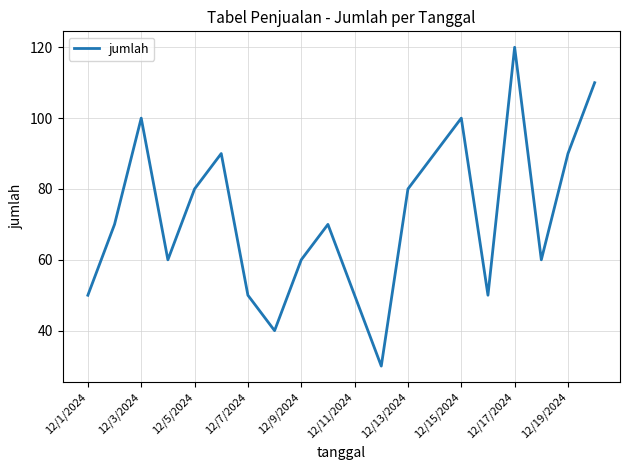

Reading left to right, list all the values displayed in this chart.

50	70	100	60	80	90	50	40	60	70	50	30	80	90	100	50	120	60	90	110